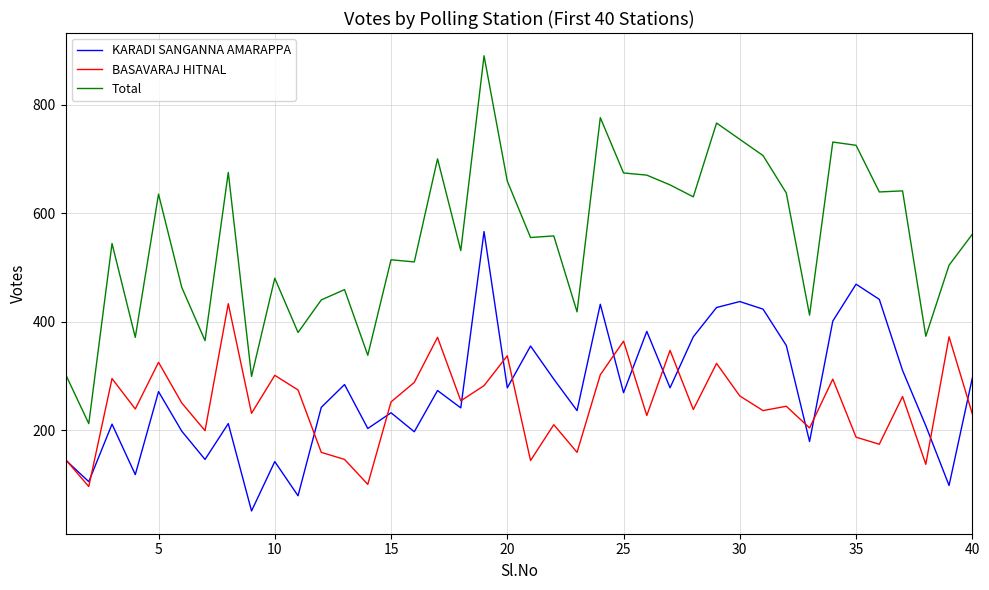

What is the sum of all KARADI SANGANNA AMARAPPA values?

10856